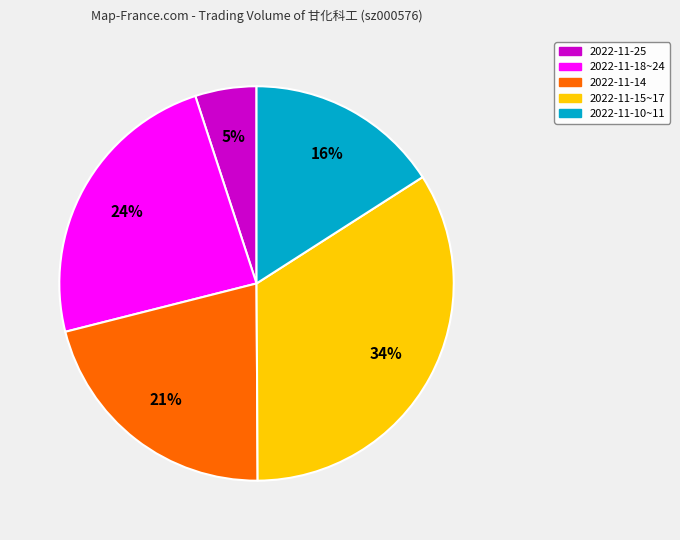

To the nearest percent, what is the difference between the largest and smallest slice percentages?

29%